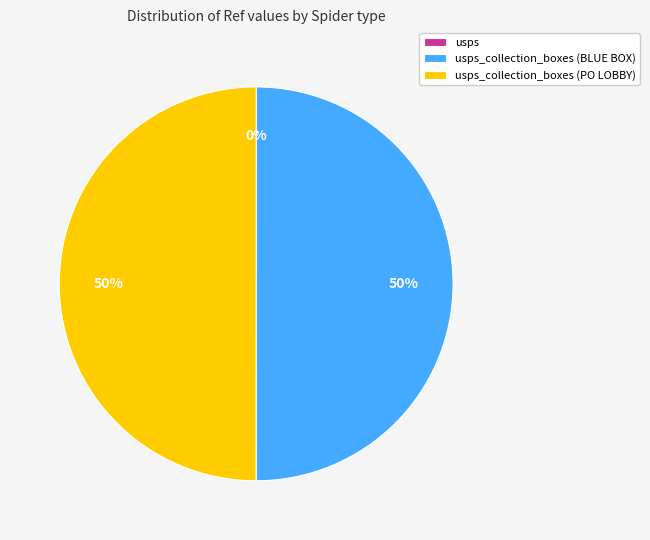

To the nearest percent, what is the average slice percentage?

33%